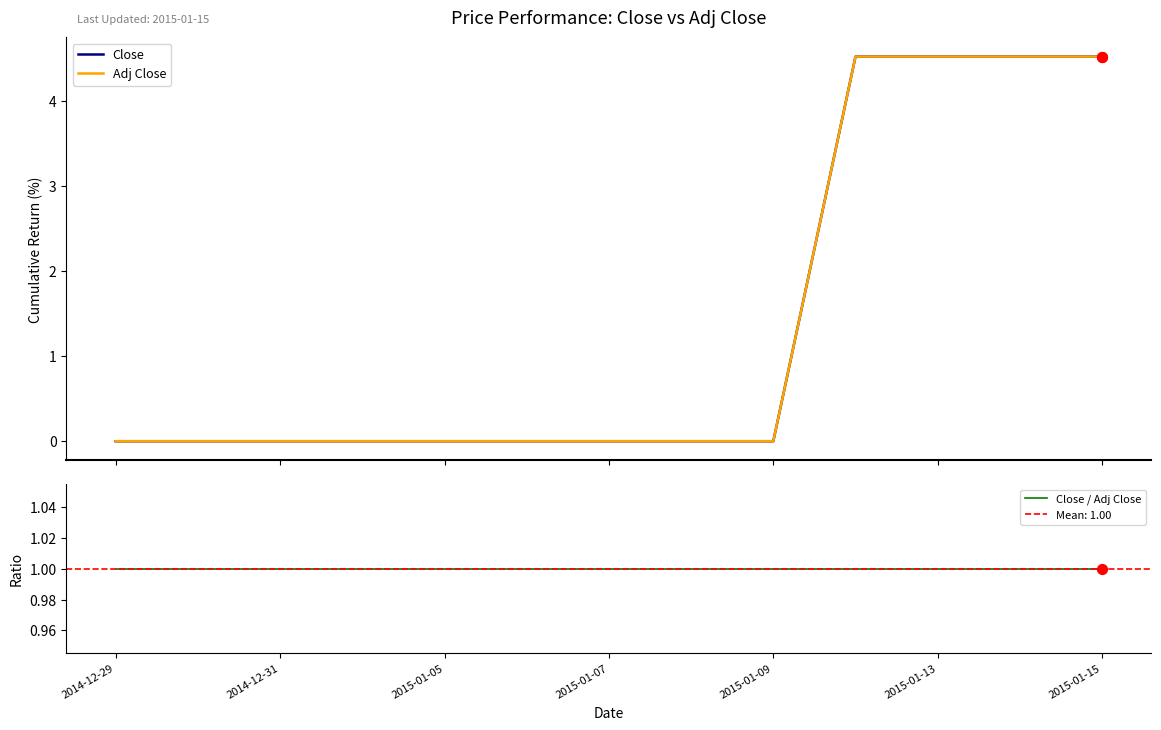

At how many categories does at least one series exceed 1?

4